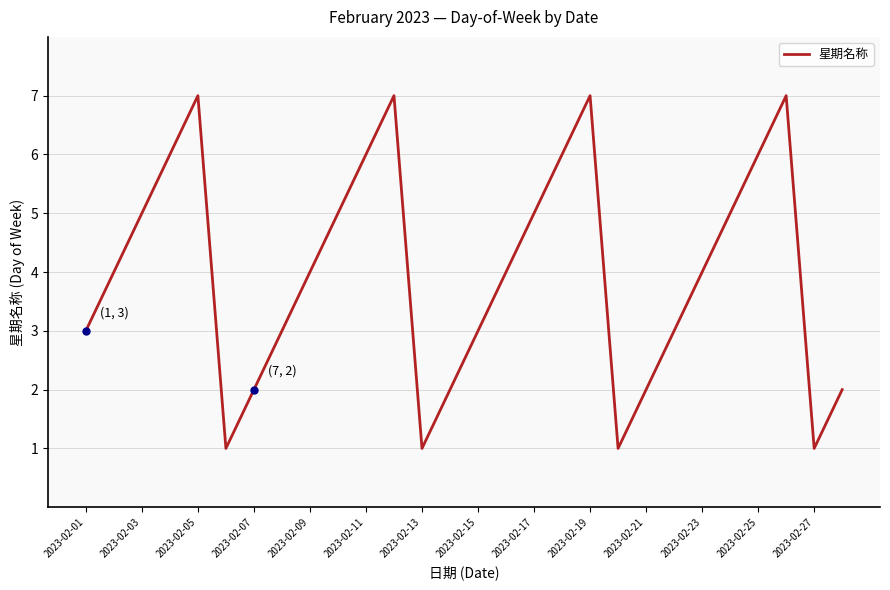

What is the difference between the maximum and minimum values?

6